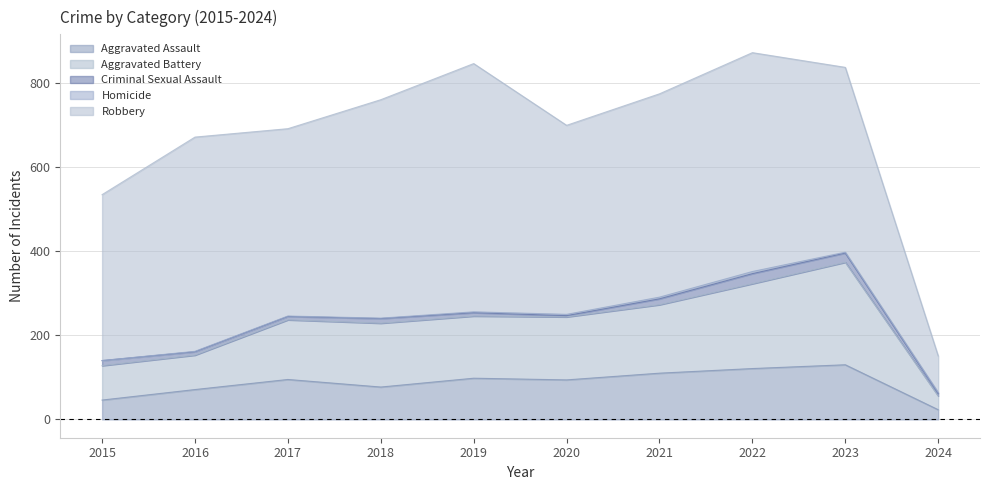

List the series in order of their peak value, highest first.

Robbery, Aggravated Battery, Aggravated Assault, Criminal Sexual Assault, Homicide